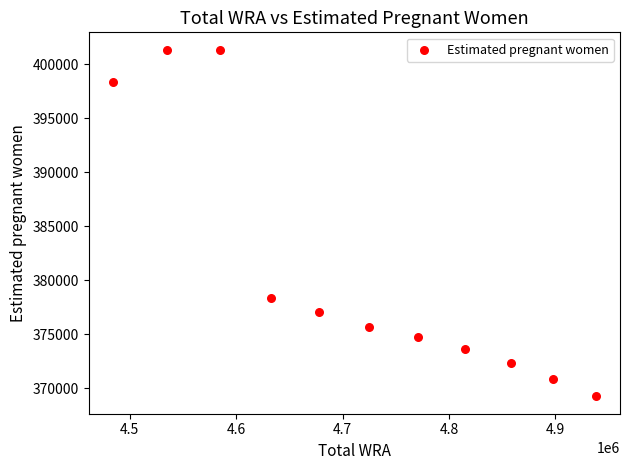

What Y value in the scatter plot is closest to 385295?

378334.9